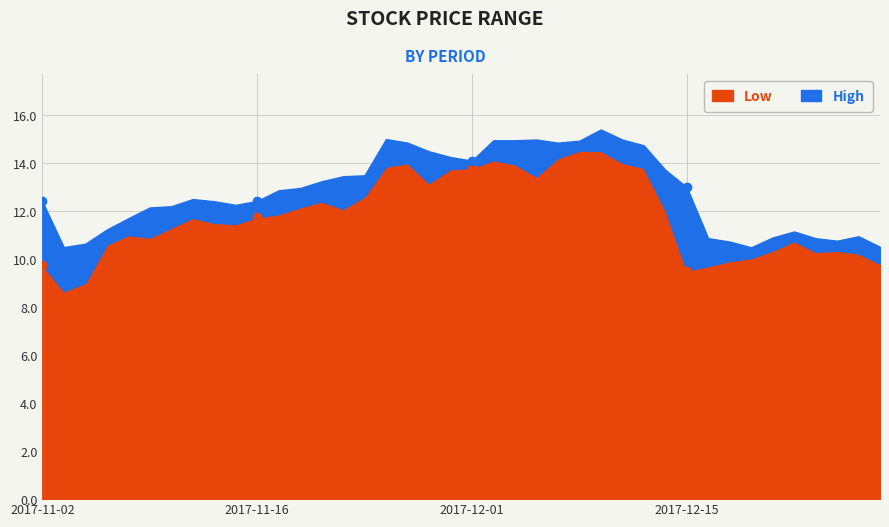

How many interior local peaks does the Low series have?

8